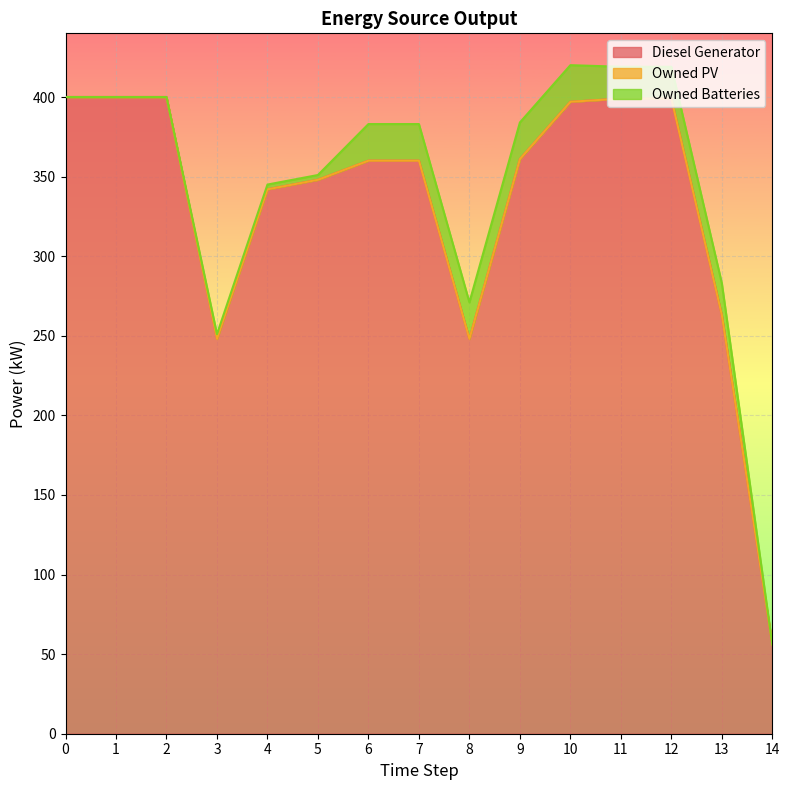

Does the chart display data point markers on the line(s)?

No